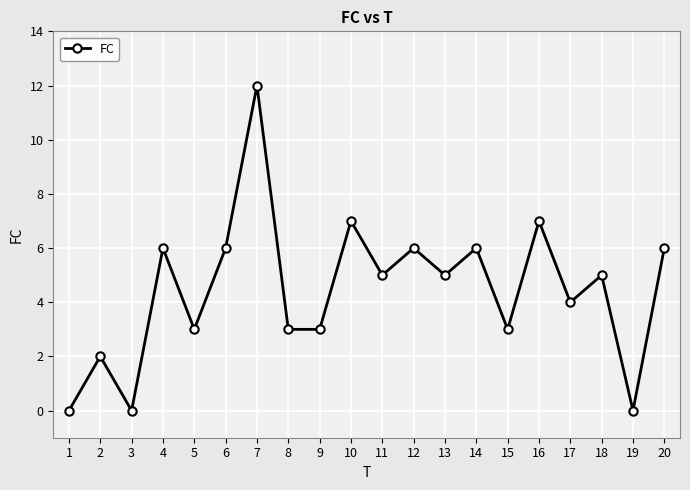

What is the difference between the values at 2 and 12?

4